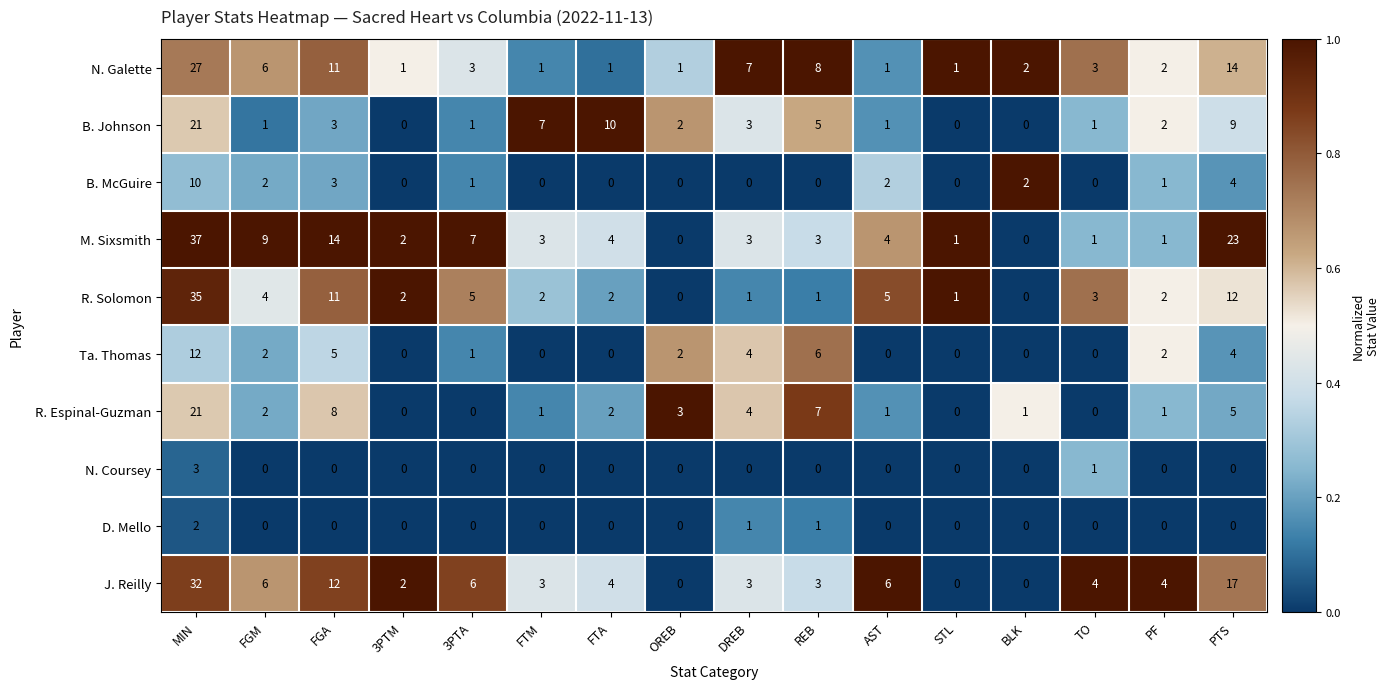

What is the total value across all series at FGA?

67